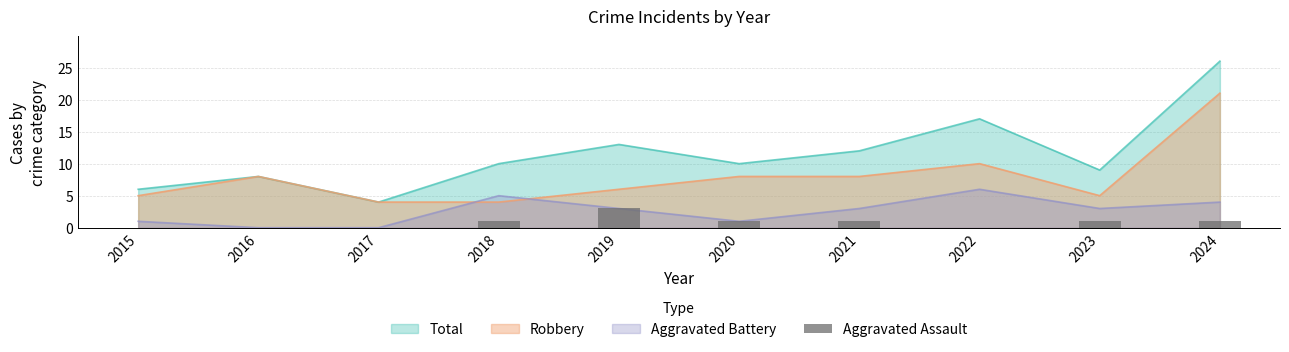

True or false: the data shows 1 at 2024.

True